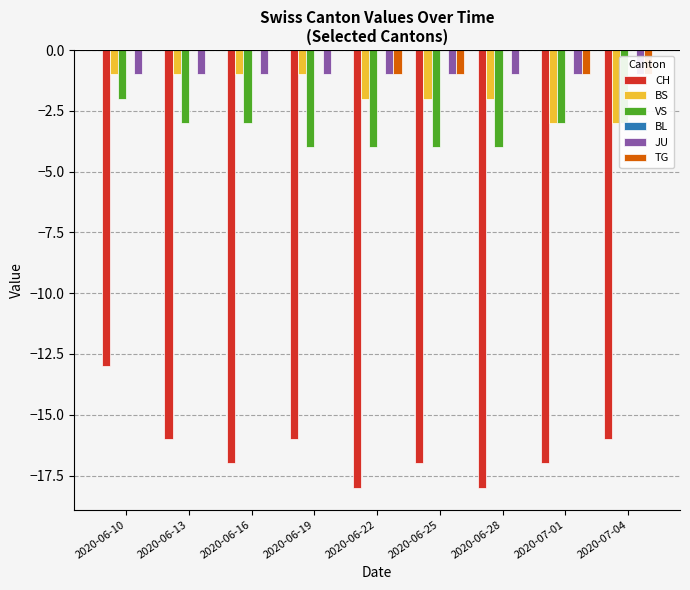

Reading left to right, extract all data points from this chart.

CH: -13	-16	-17	-16	-18	-17	-18	-17	-16
BS: -1	-1	-1	-1	-2	-2	-2	-3	-3
VS: -2	-3	-3	-4	-4	-4	-4	-3	-3
BL: 0	0	0	0	0	0	0	0	0
JU: -1	-1	-1	-1	-1	-1	-1	-1	-1
TG: 0	0	0	0	-1	-1	0	-1	-1